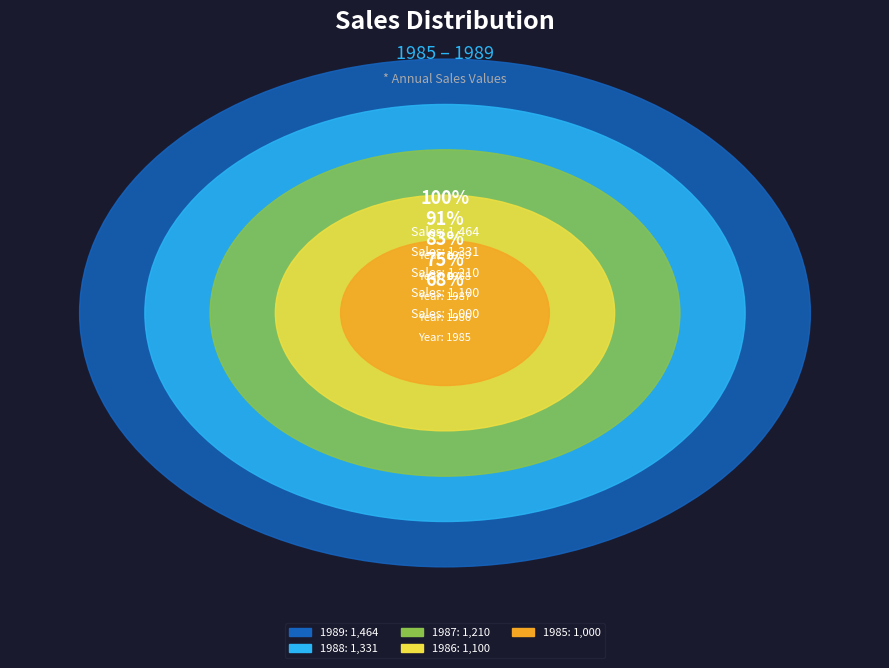

How many slices are in this pie chart?

5